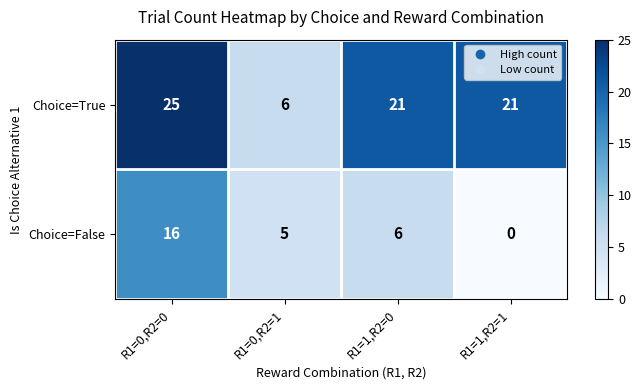

At which category is the sum across all series the highest?

R1=0,R2=0